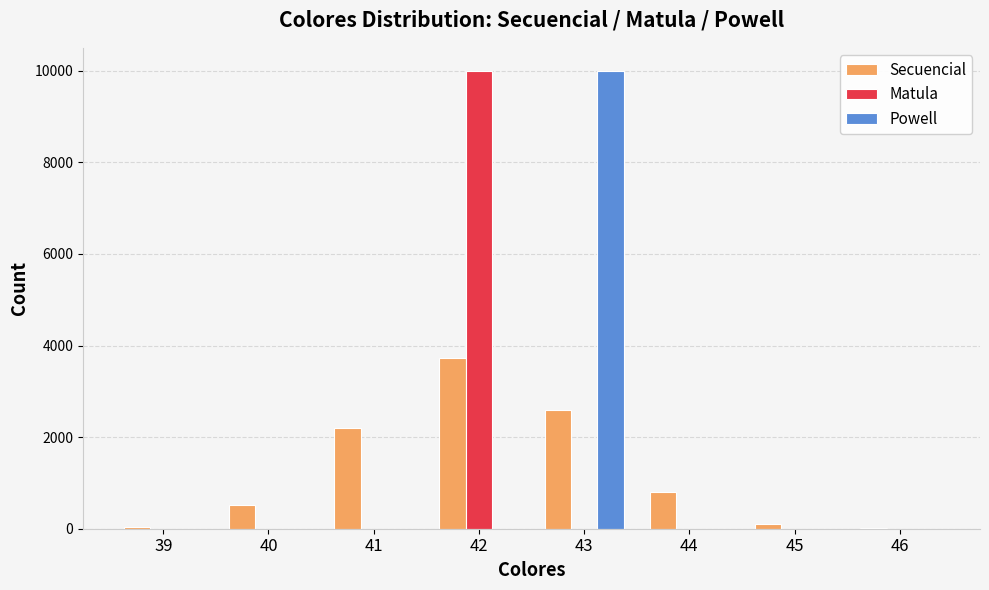

Which series changed the most between 41 and 44?

Secuencial